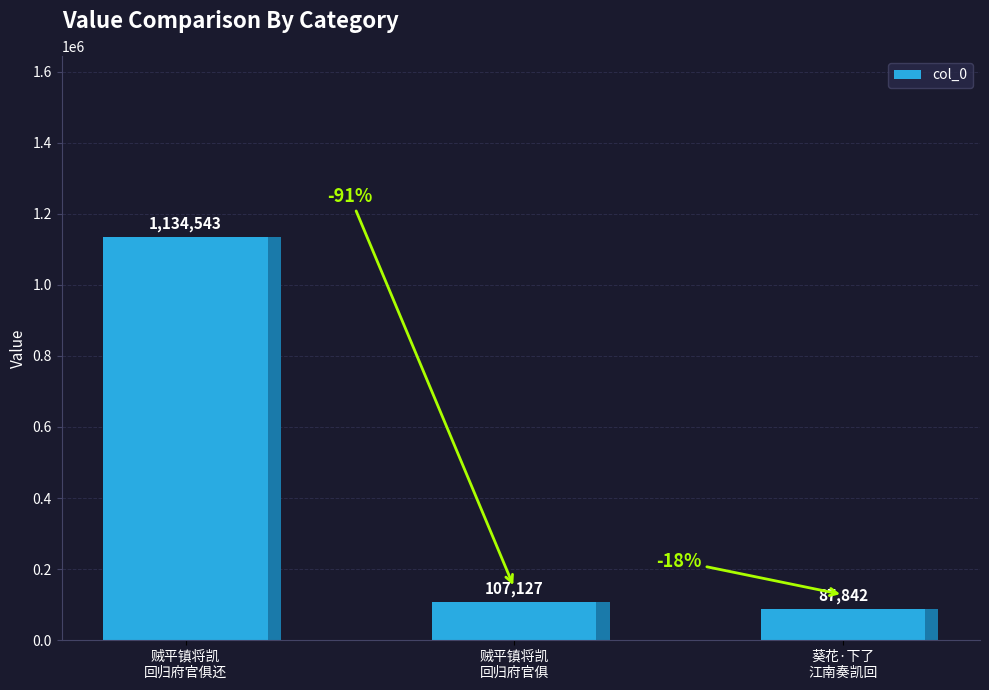

The value at 贼平镇将凯
回归府官俱 is 107127. True or false?

True